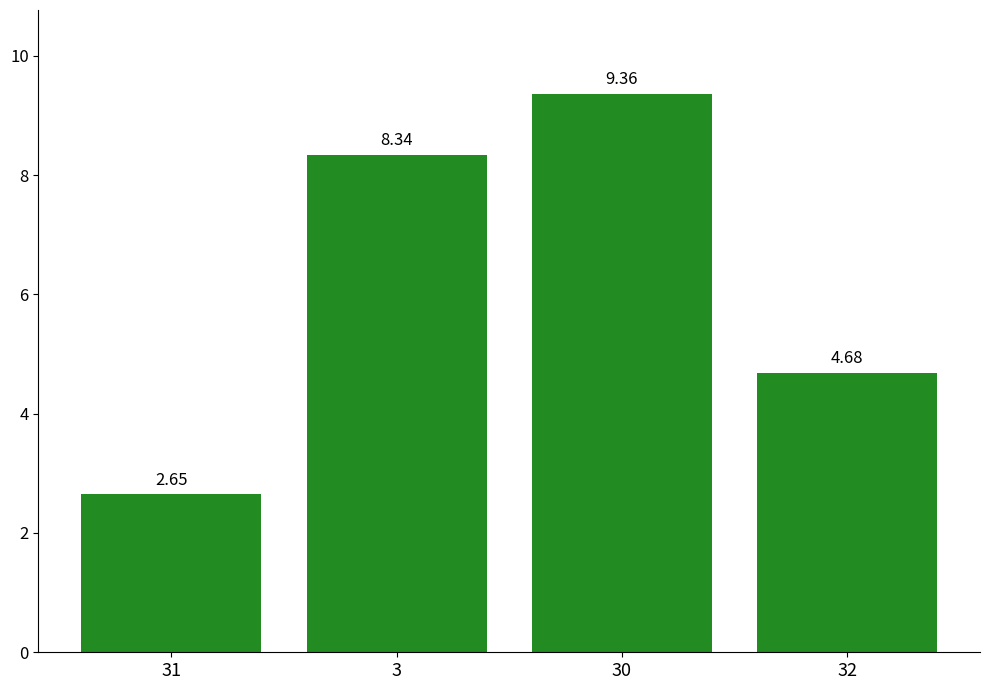

What is the ratio of the value at 32 to the value at 3?

0.6